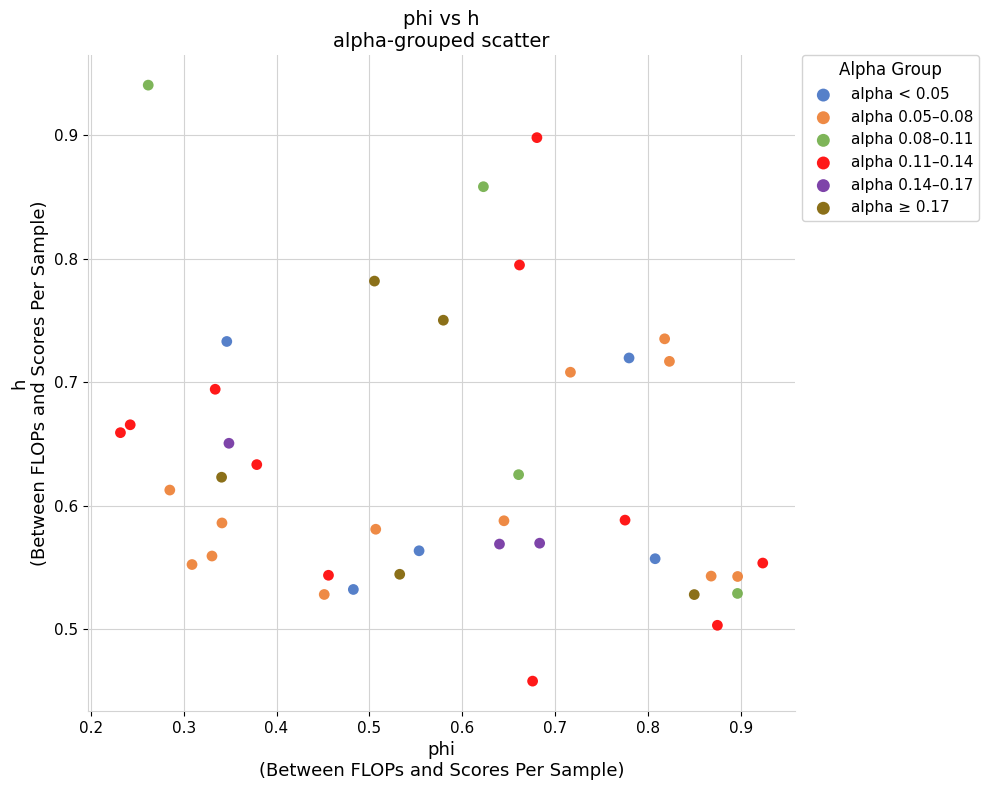

Which series has the largest Y range (max minus min)?

alpha 0.11–0.14